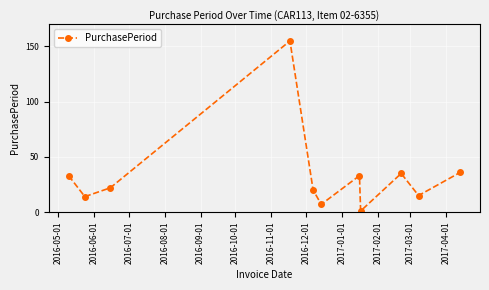

What is the average value?

34